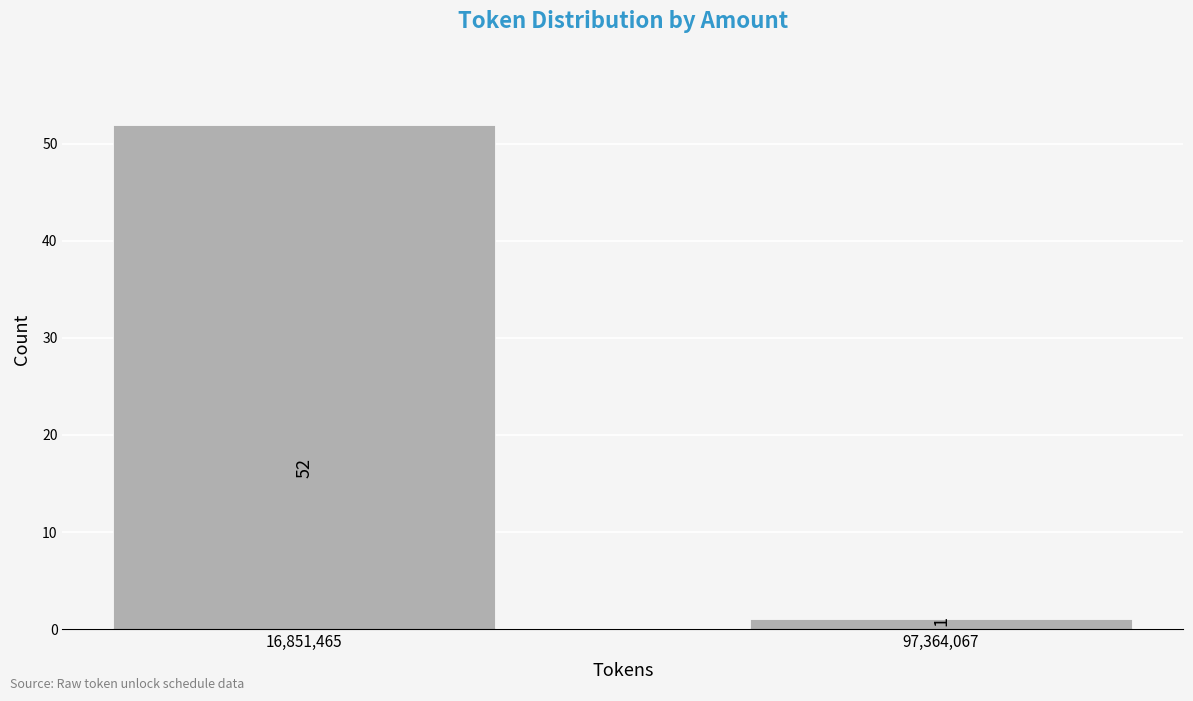

Reading left to right, list all the values displayed in this chart.

52	1